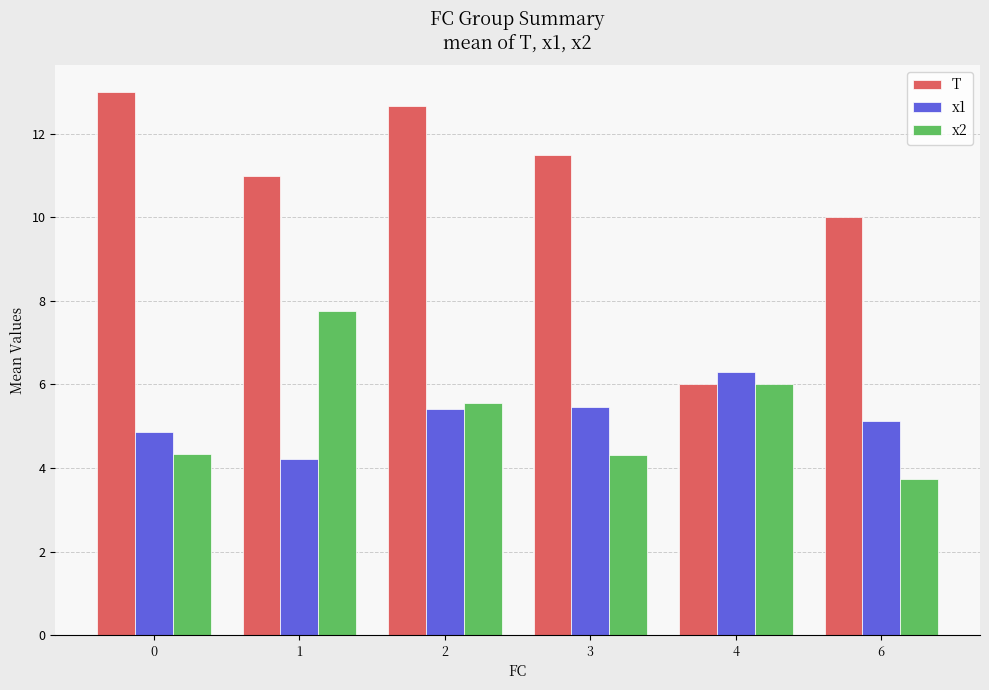

What is the greatest value displayed?

13.0